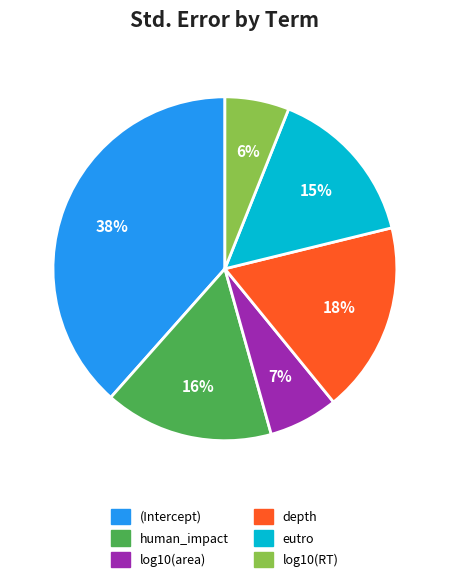

To the nearest percent, what percentage of the pie is log10(RT)?

6%